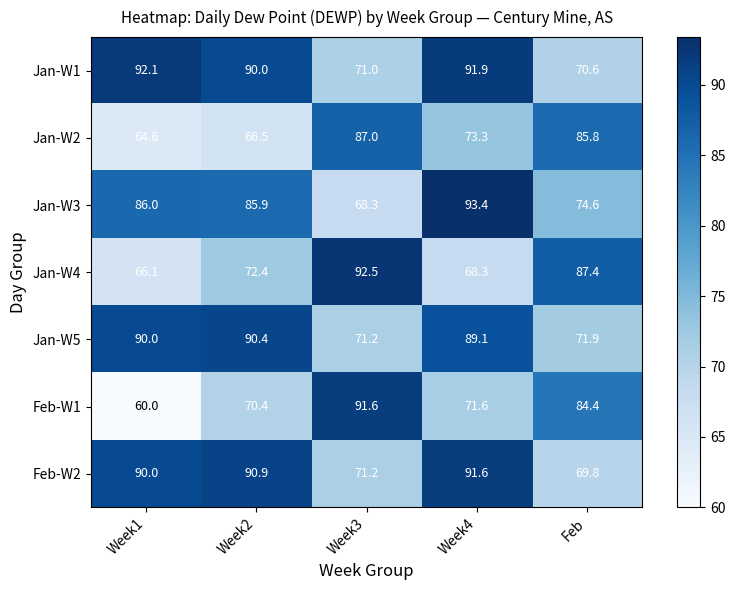

At Week2, list the series in order from smallest to largest.

Jan-W2, Feb-W1, Jan-W4, Jan-W3, Jan-W1, Jan-W5, Feb-W2